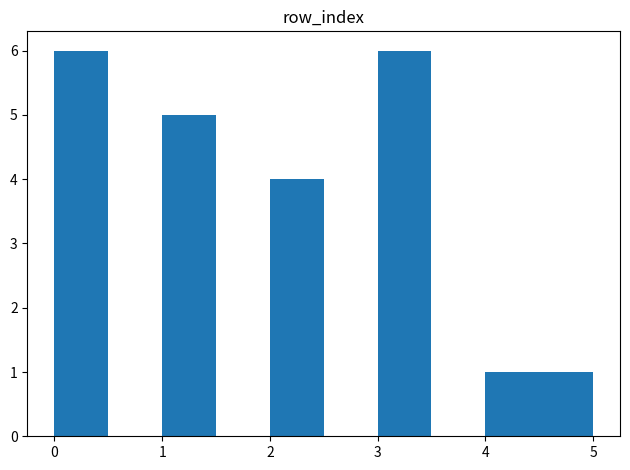

How tall is the bar that spans 2.0 to 2.5 on the x-axis? The values are not printed on the chart, so give them approximately, as read against the axis.

4